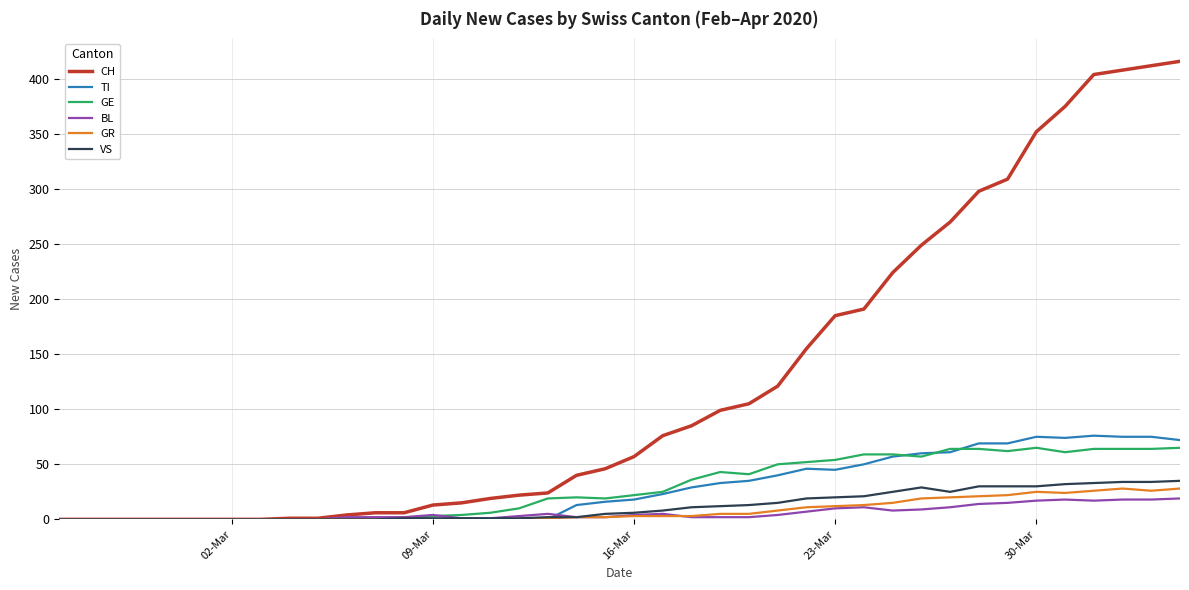

How many lines are shown in the chart?

6